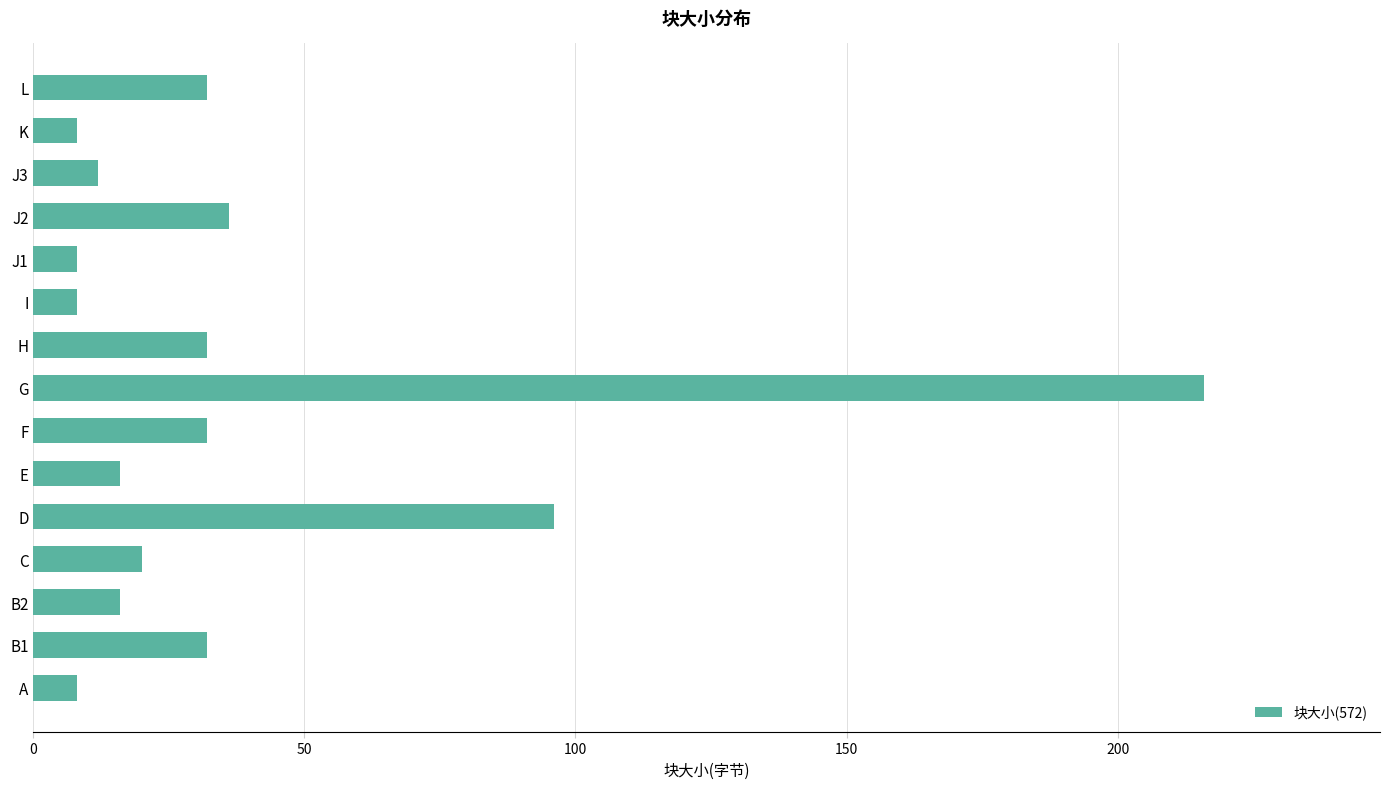

What is the minimum value shown in the chart?

8